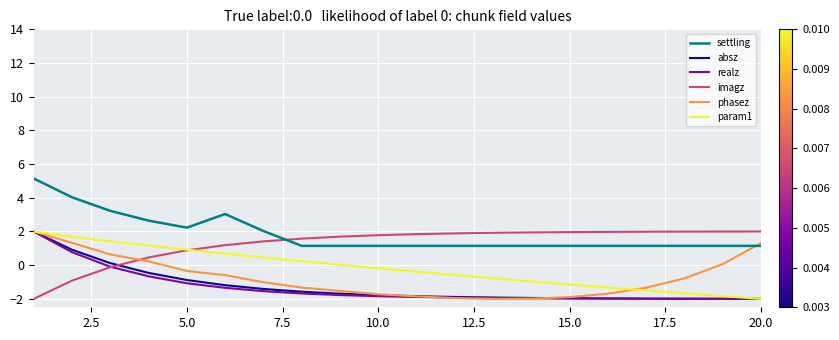

What is the maximum value shown in the chart?

5.1